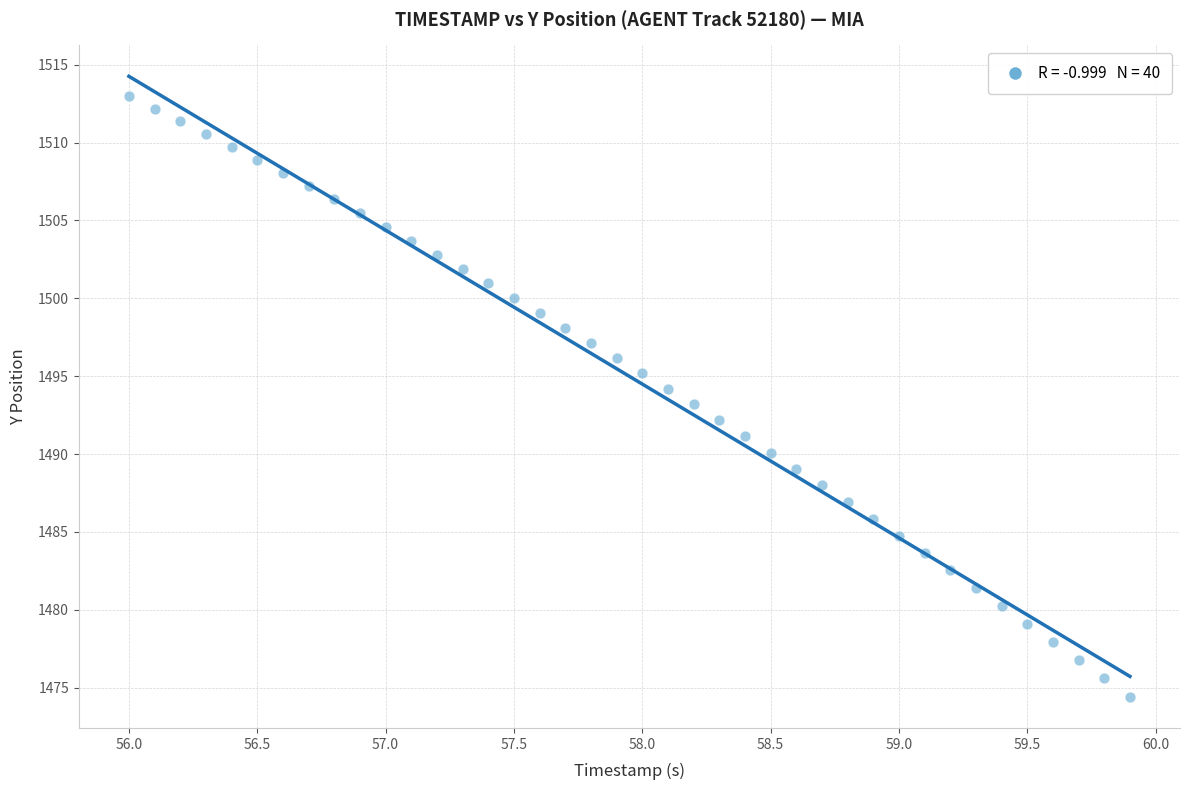

What is the range of Y values (max minus min)?

38.6